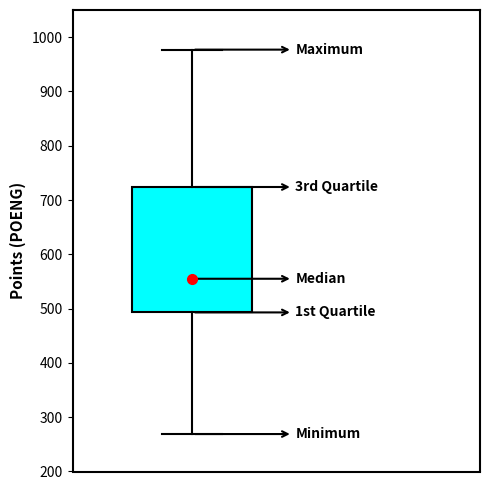

Read this box plot against the y-axis: the position of the median line, the range covered by the box, and the ends of both whiskers. The values are not printed on the chart, so give them approximately, as read against the axis.

median 560, box 490 to 720, whiskers 270 to 980